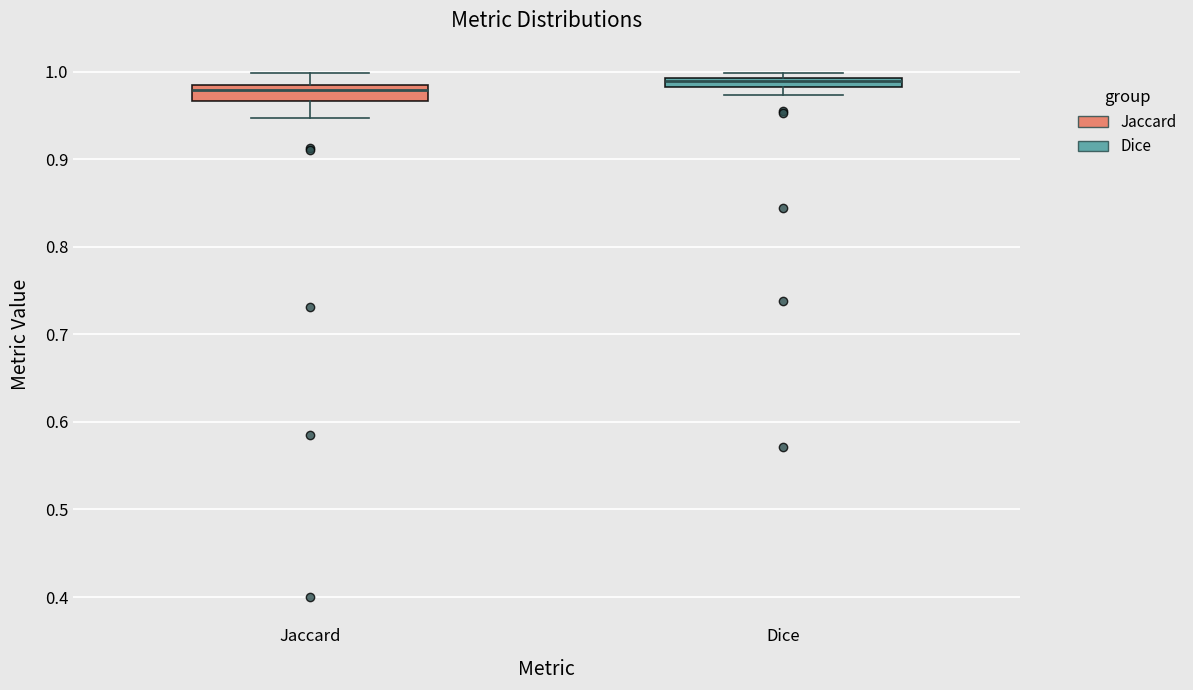

Where is the lower edge of the box for Jaccard on the y-axis? The values are not printed on the chart, so give them approximately, as read against the axis.

0.97